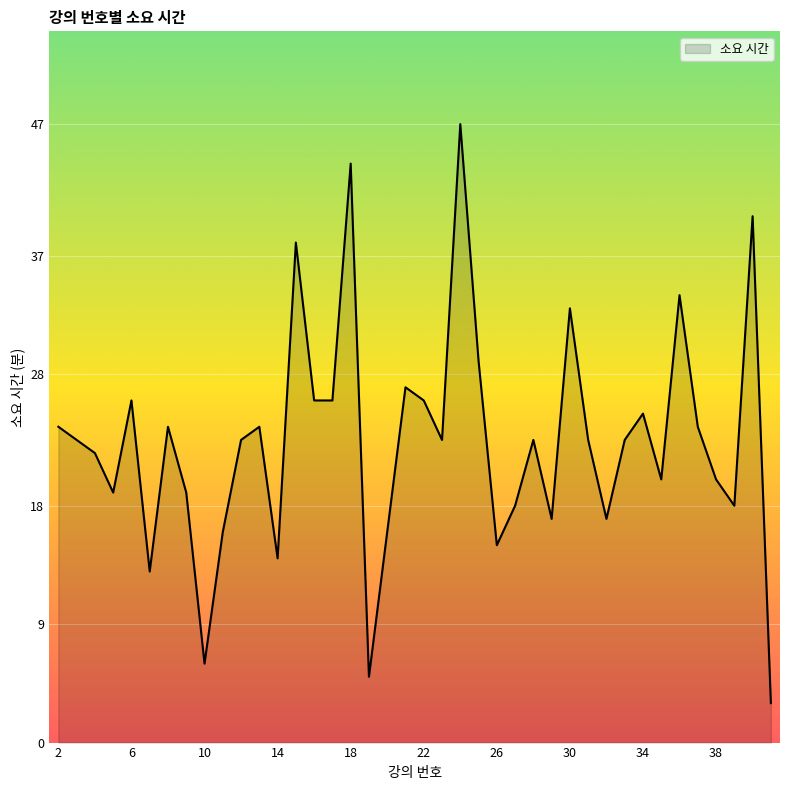

Reading right to left, what are all the values shown in this chart?

3	40	18	20	24	34	20	25	23	17	23	33	17	23	18	15	29	47	23	26	27	16	5	44	26	26	38	14	24	23	16	6	19	24	13	26	19	22	23	24